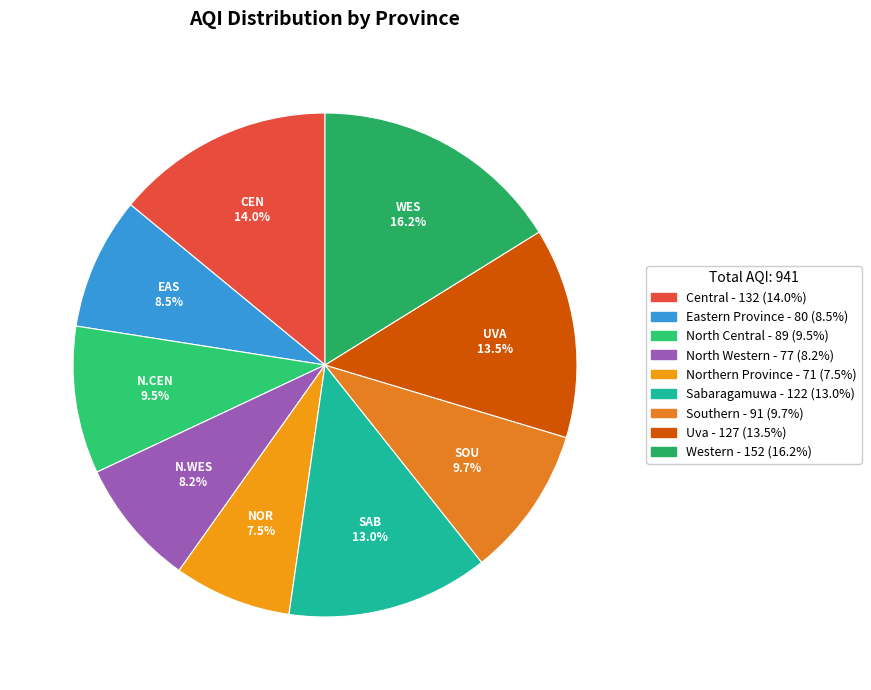

Does any single category account for the majority?

No